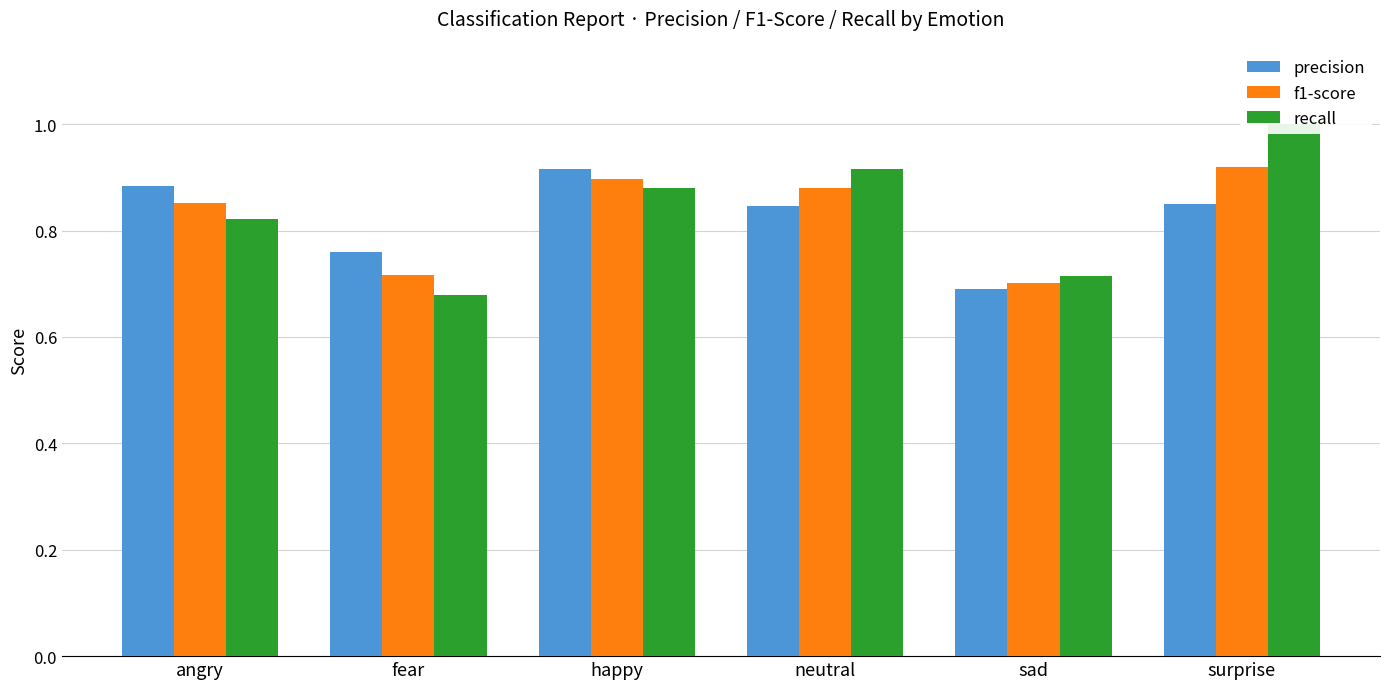

What is the difference between the precision values at happy and surprise?

0.1